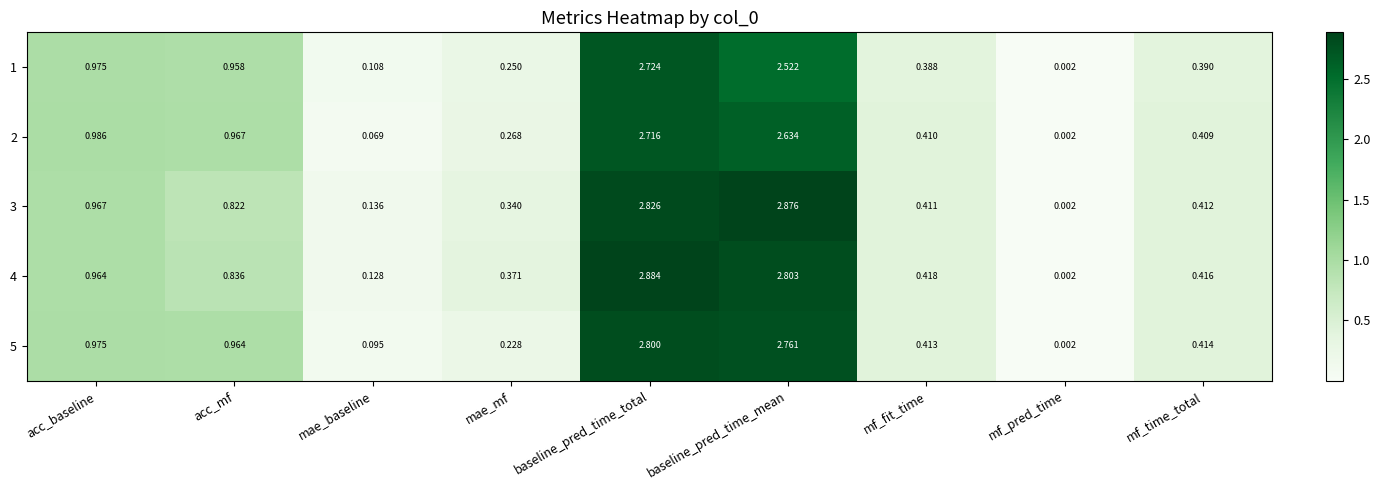

Where is 2 nearest to the value 1?

acc_baseline